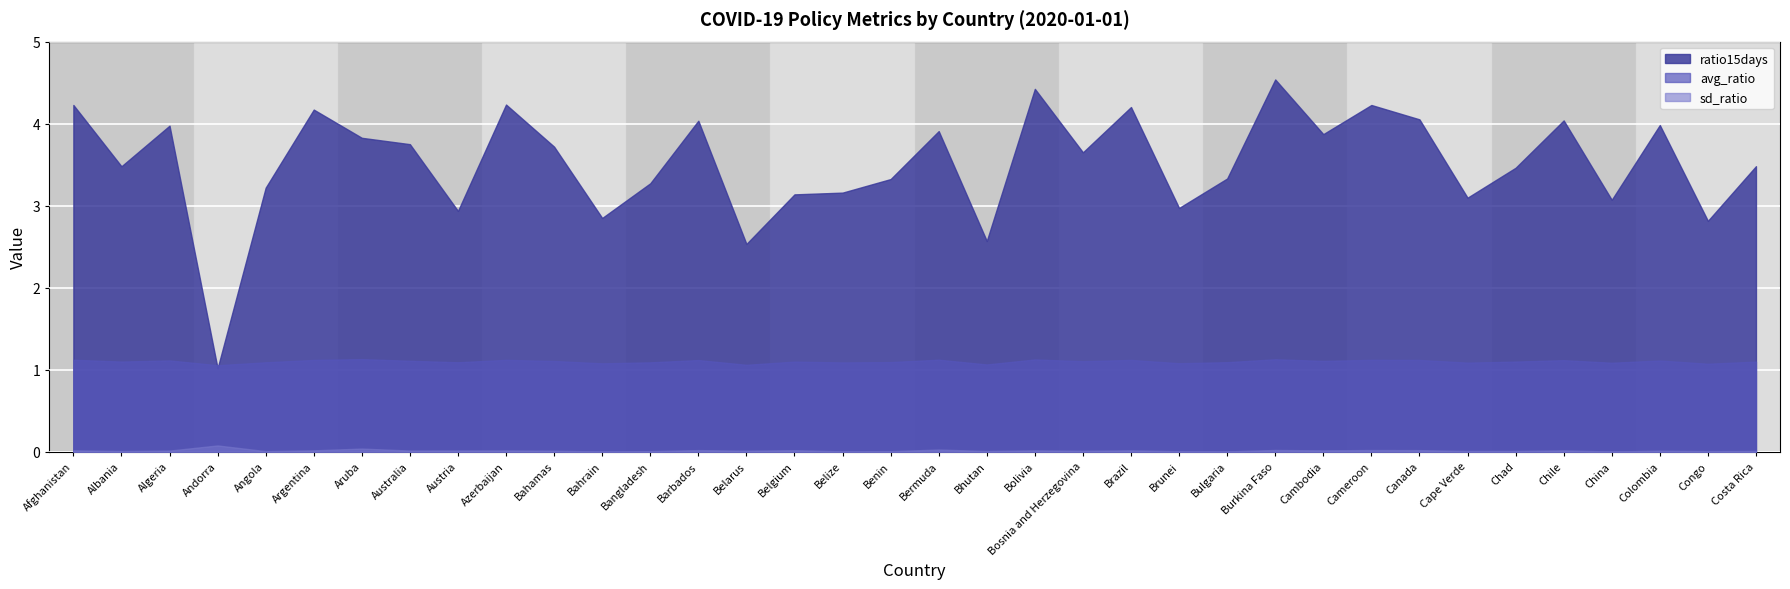

The value of ratio15days at Chad is 3.5. True or false?

True